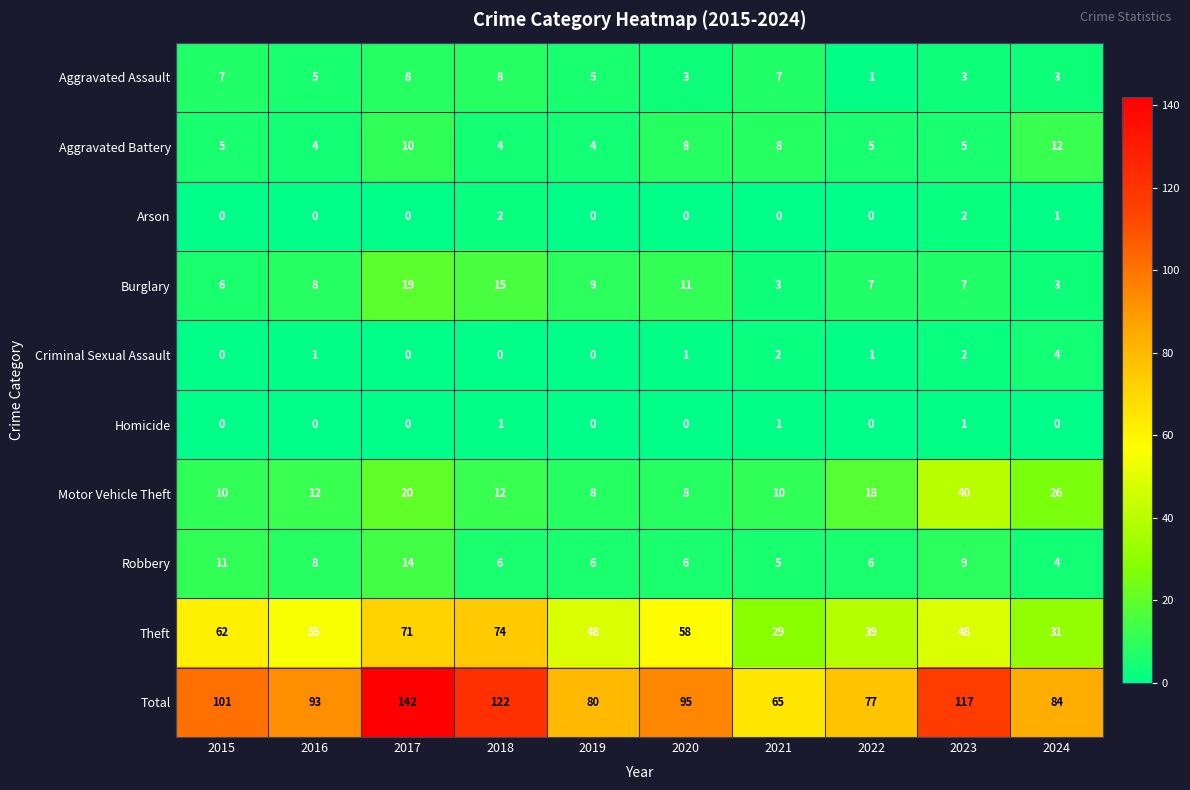

What is the highest value of the Motor Vehicle Theft series?

40